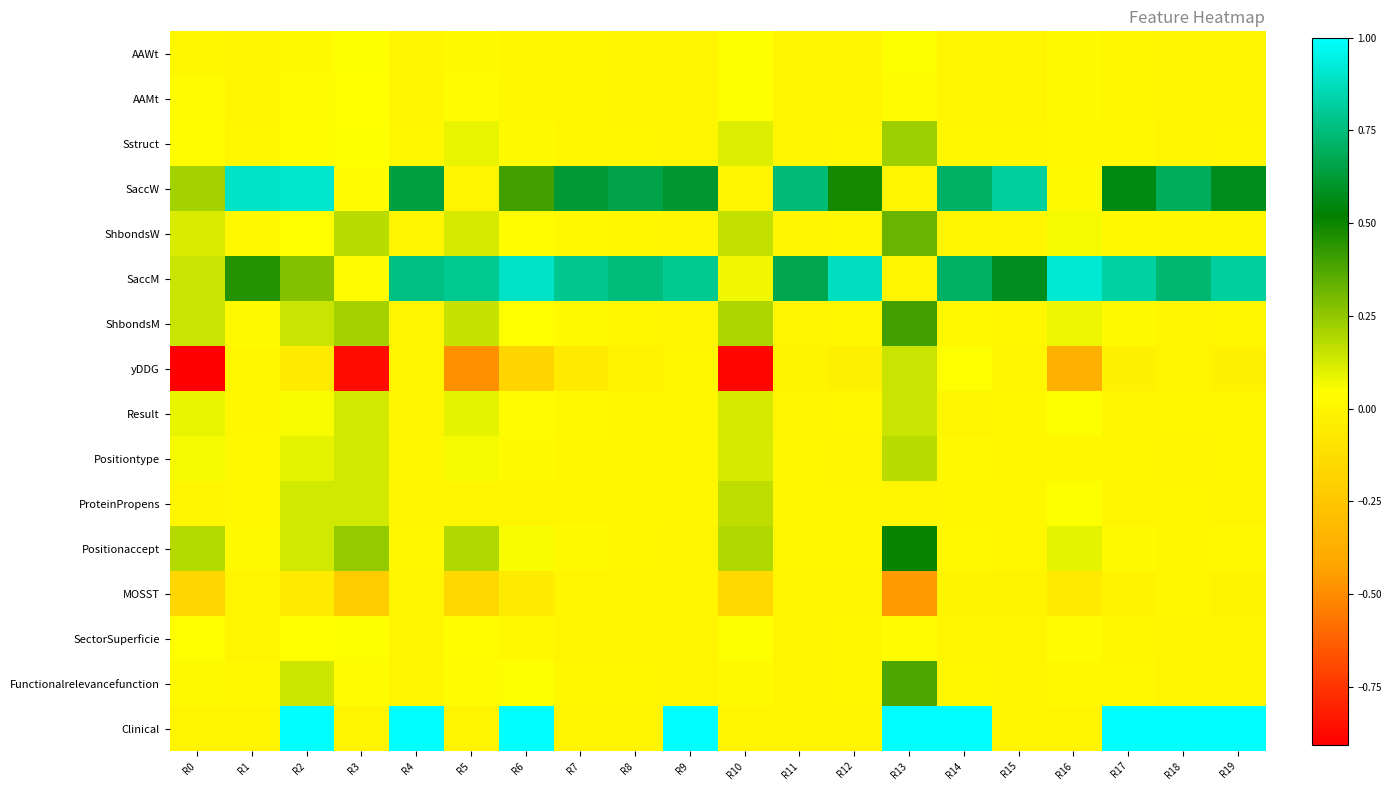

What is the greatest value displayed?

1.0